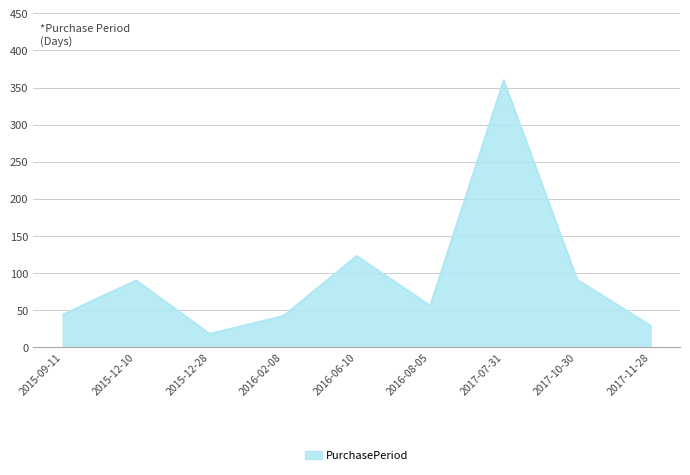

What is the difference between the values at 2017-07-31 and 2016-02-08?

318